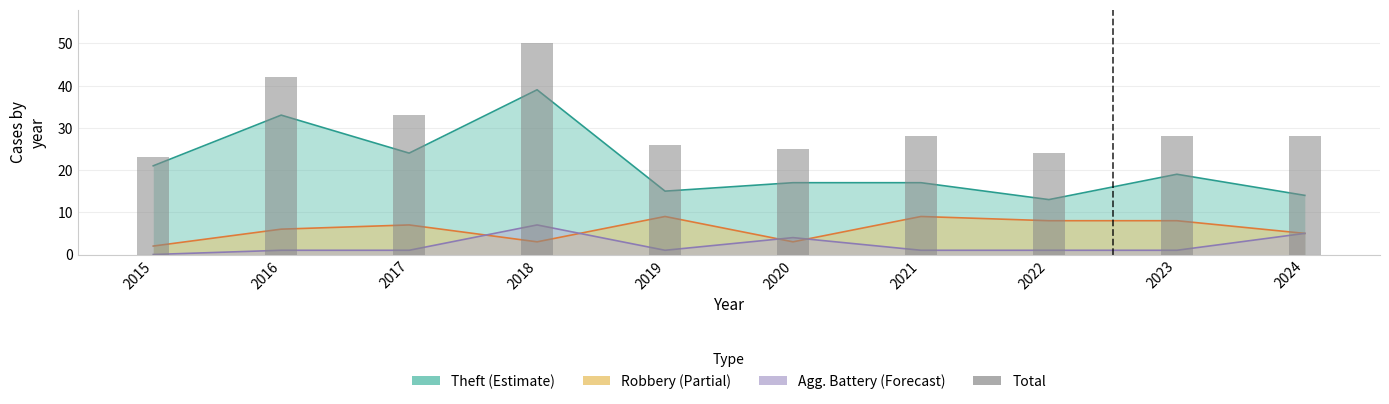

What is the difference between the values at 2017 and 2020?

8